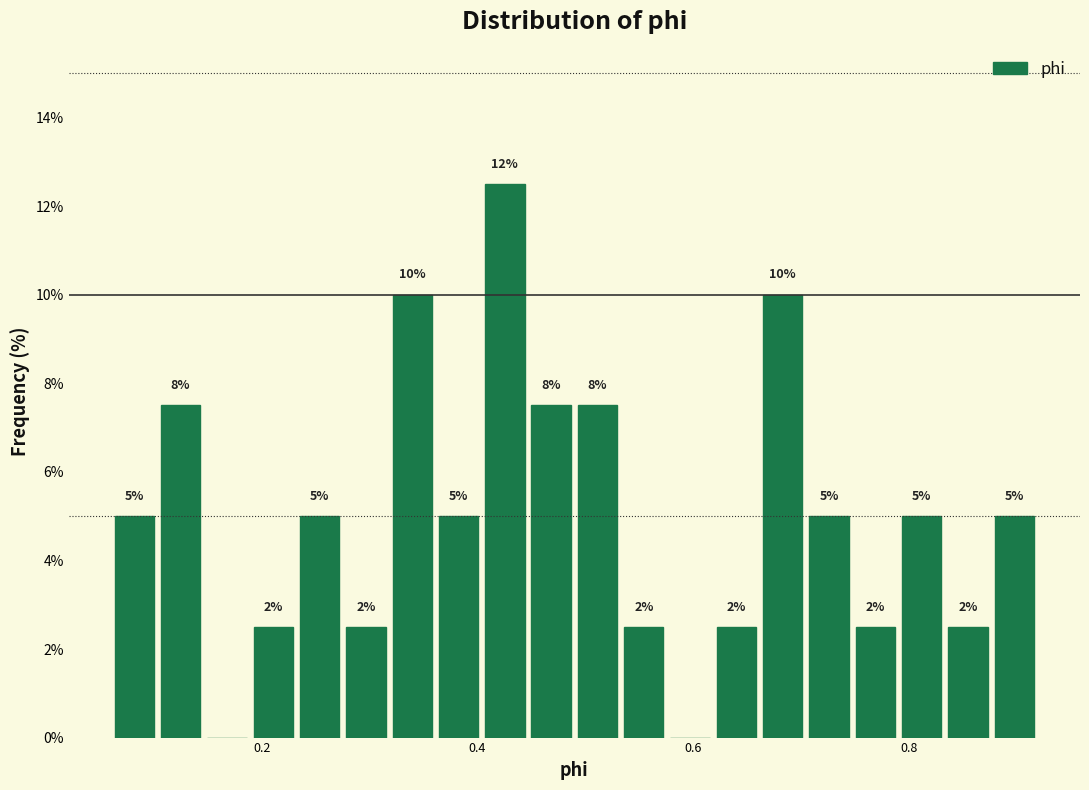

Read against the x-axis, roughly where is the centre of the tallest bar?

0.42